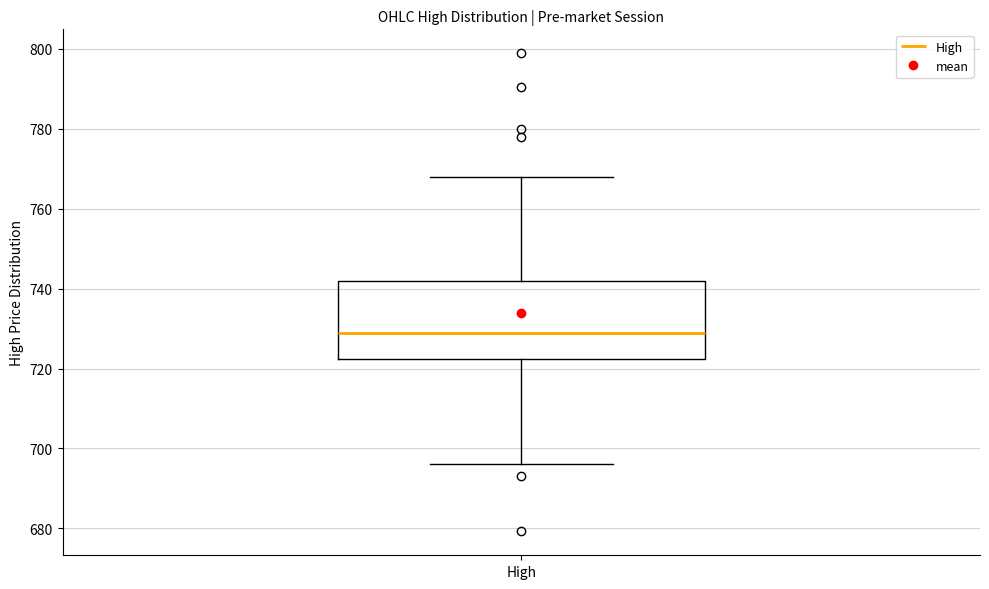

Read this box plot against the y-axis: the position of the median line, the range covered by the box, and the ends of both whiskers. The values are not printed on the chart, so give them approximately, as read against the axis.

median 728, box 722 to 742, whiskers 696 to 768